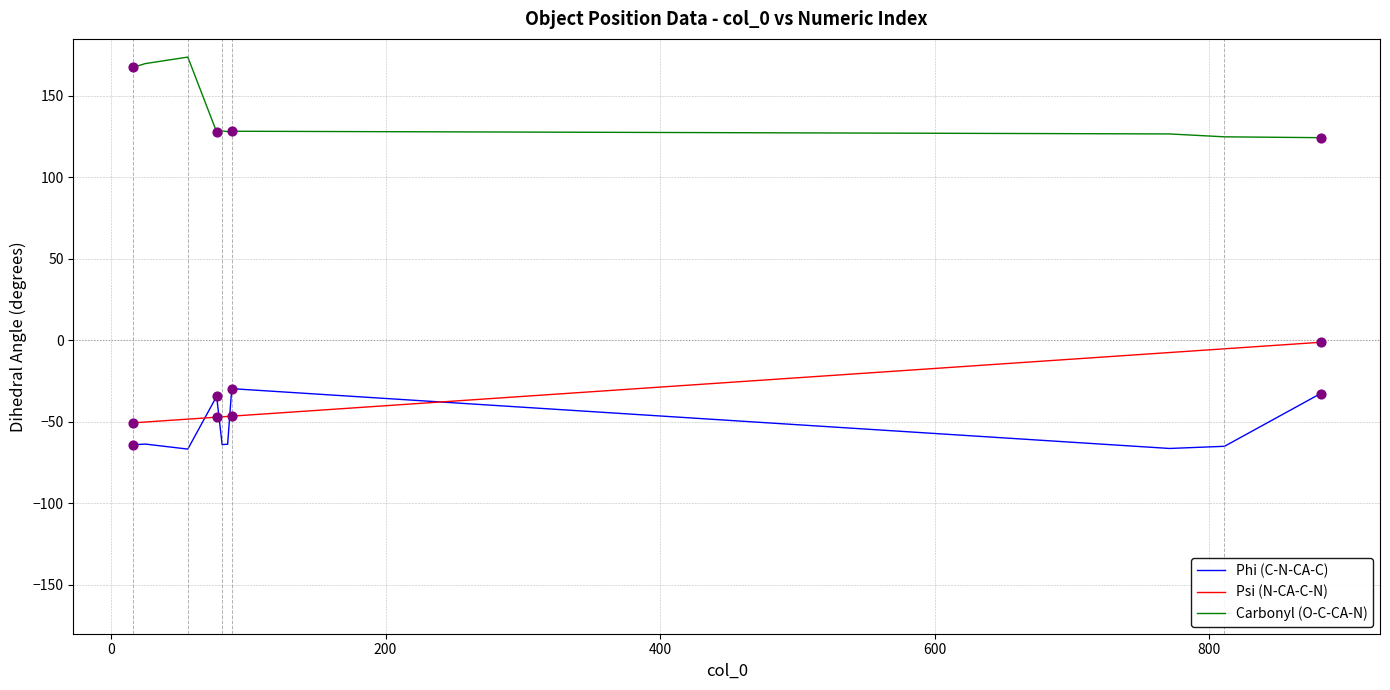

Which series has the largest total across all categories?

Carbonyl (O-C-CA-N)